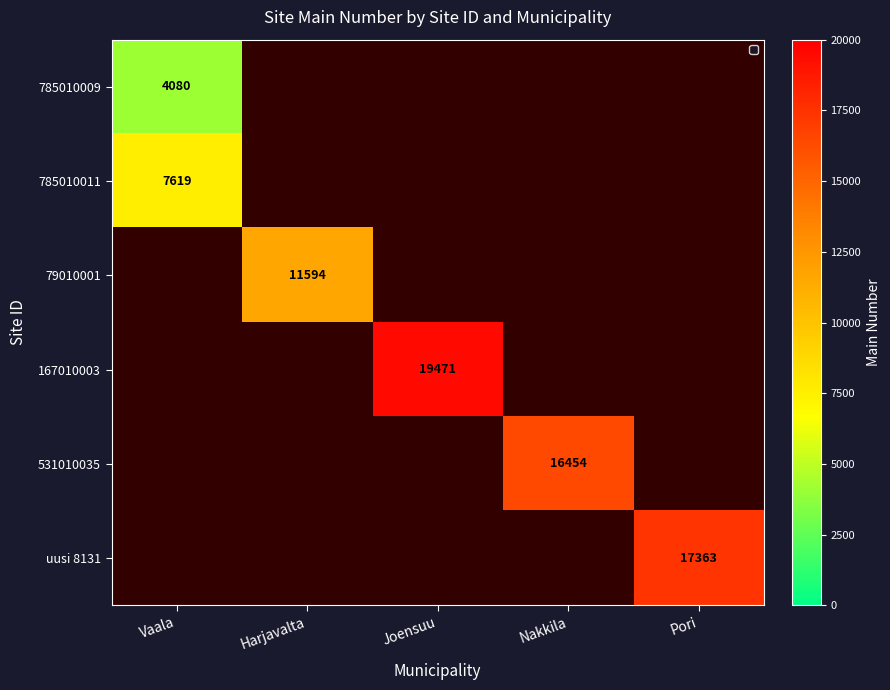

Is it true that 785010011 equals 4786 at Vaala?

False